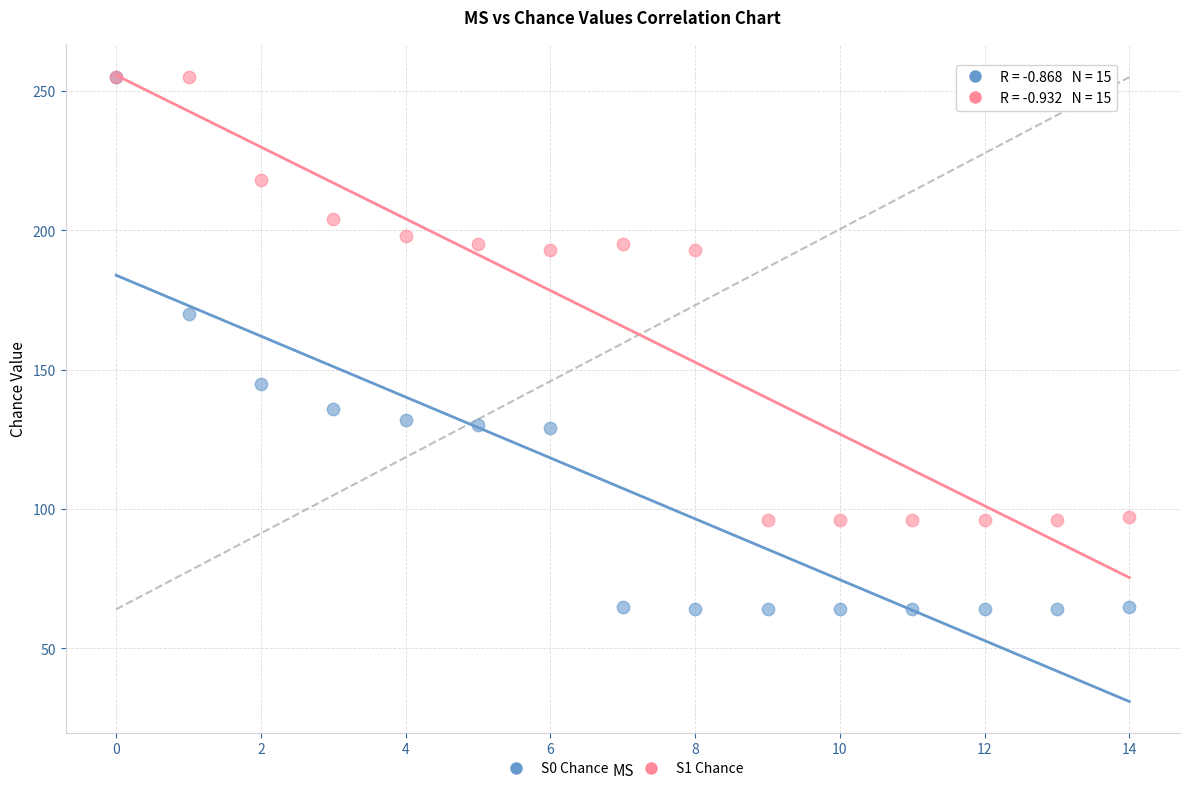

Across all series, what Y value is closest to 159?

170